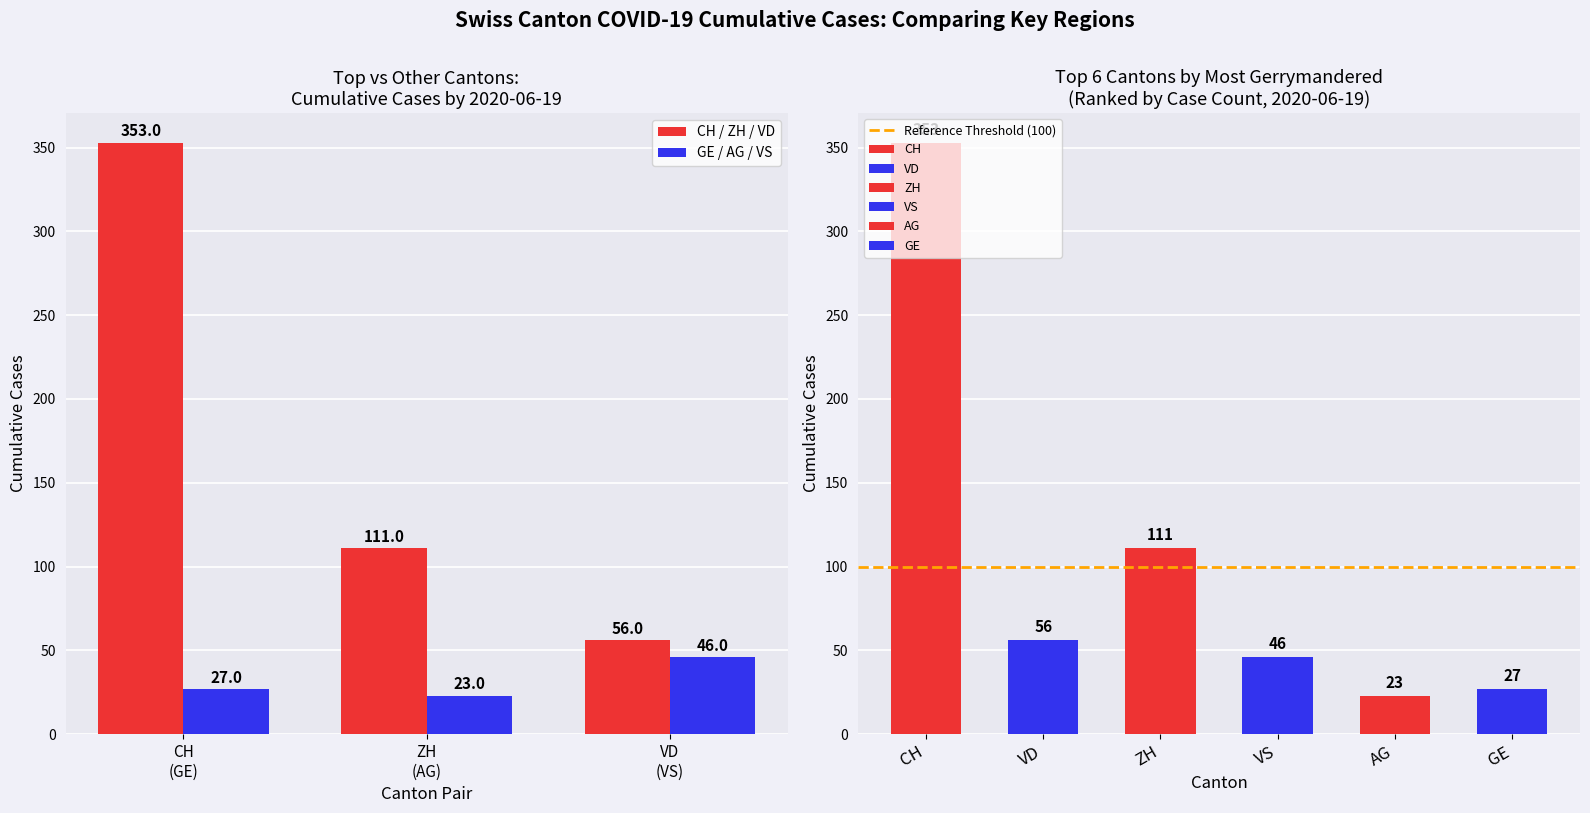

What is the difference between the maximum and minimum values in the GE / AG / VS series?

23